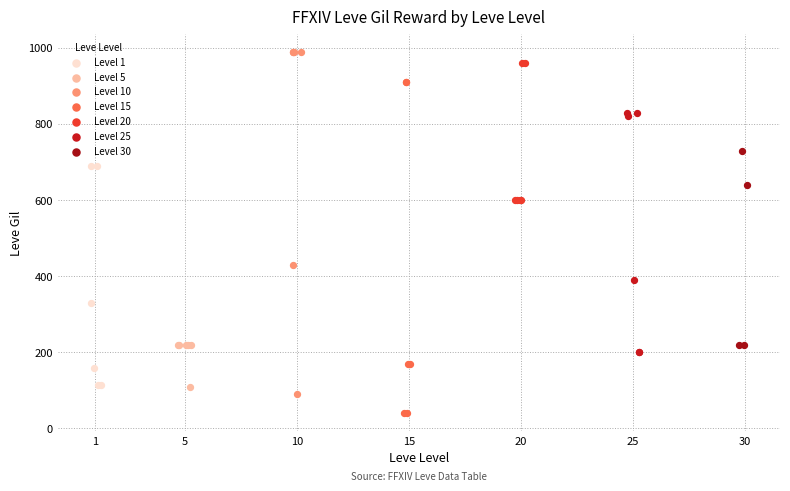

Which series reaches the minimum Y coordinate?

Level 15